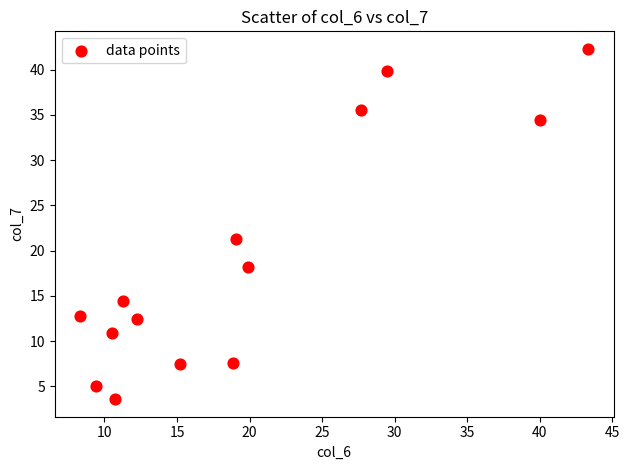

What Y value in the scatter plot is closest to 22?

21.3